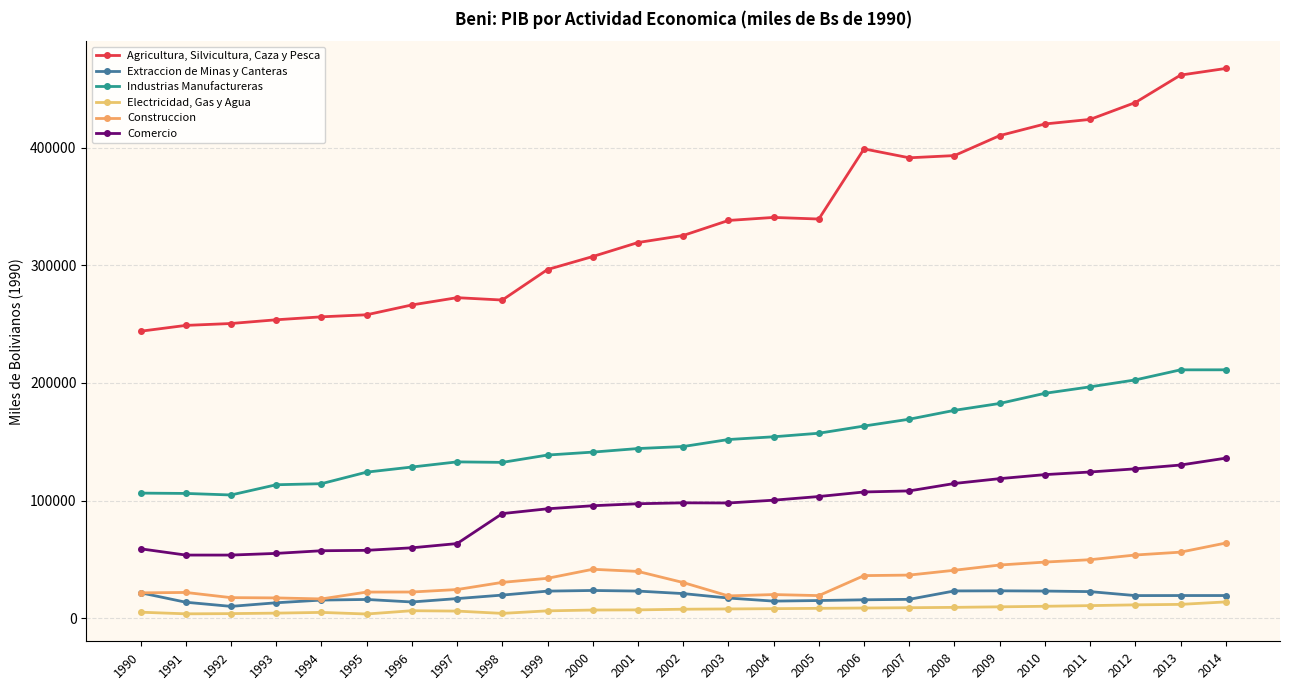

Where is Extraccion de Minas y Canteras nearest to the value 16854?

1997